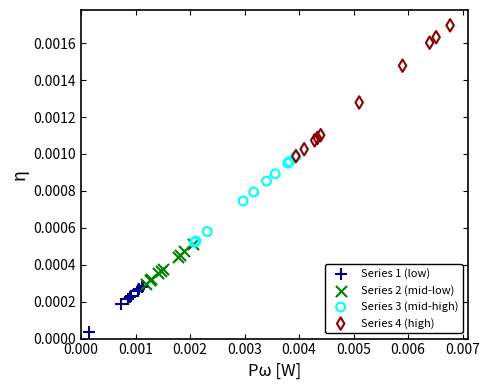

What are all the series names shown in the legend?

Series 1 (low), Series 2 (mid-low), Series 3 (mid-high), Series 4 (high)